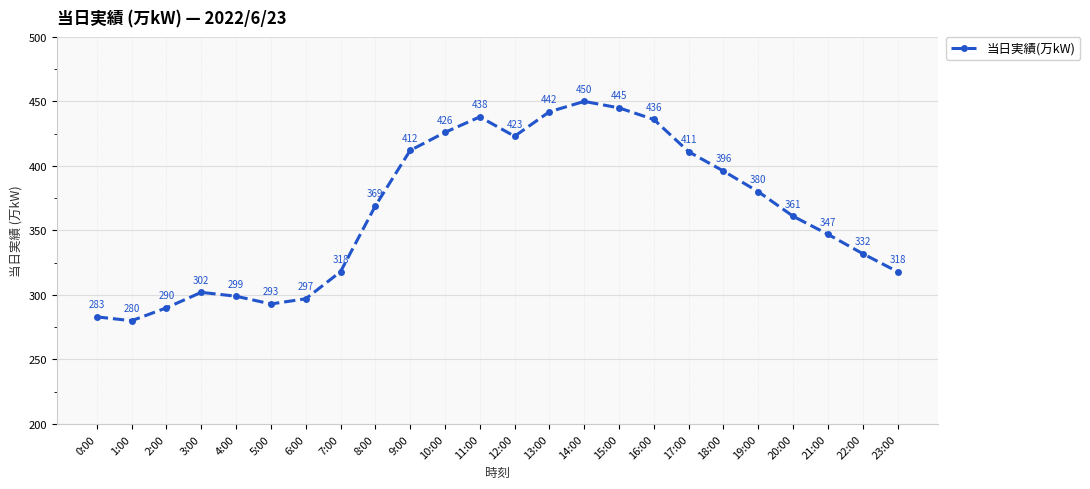

Reading left to right, transcribe all the data shown in this chart.

0:00=283	1:00=280	2:00=290	3:00=302	4:00=299	5:00=293	6:00=297	7:00=318	8:00=369	9:00=412	10:00=426	11:00=438	12:00=423	13:00=442	14:00=450	15:00=445	16:00=436	17:00=411	18:00=396	19:00=380	20:00=361	21:00=347	22:00=332	23:00=318